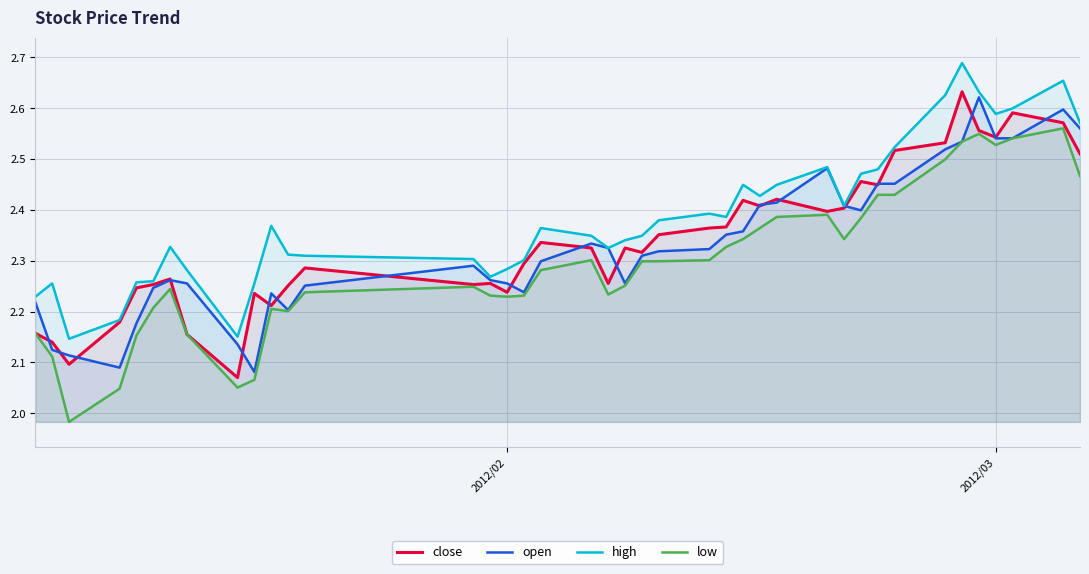

What is the value of the low point at the 27th from the left?

2.4